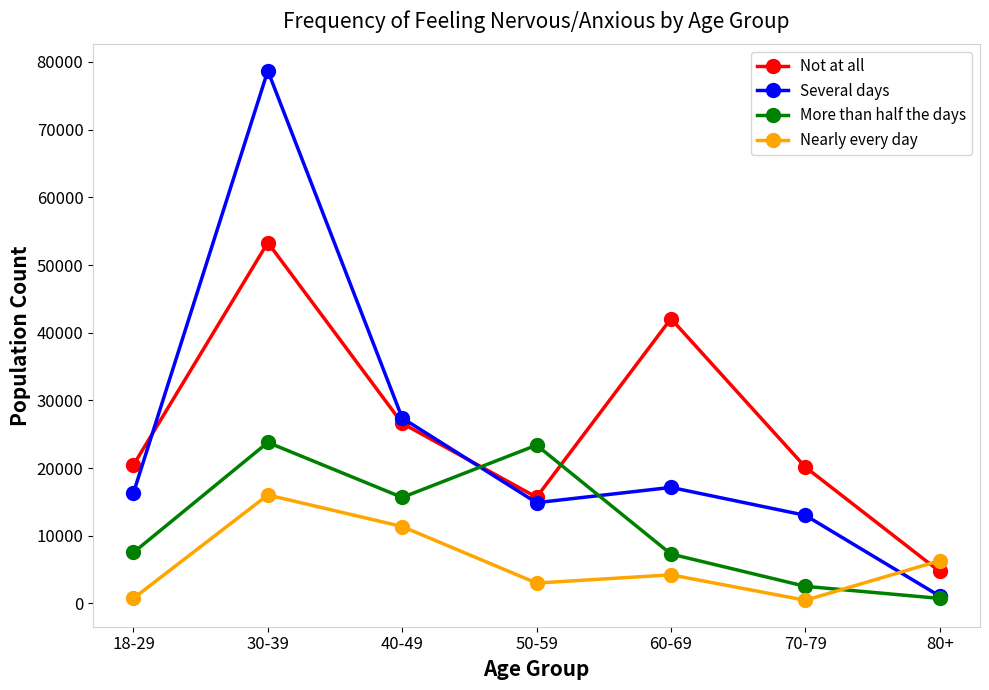

What is the label of the 7th point from the right?

18-29